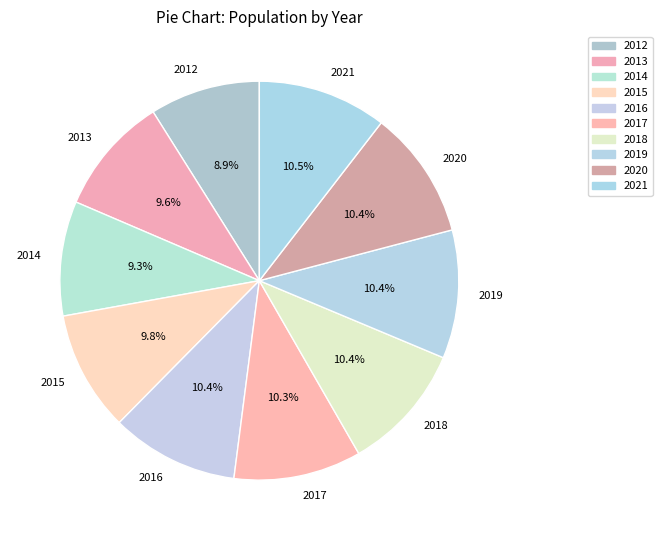

To the nearest percent, what portion does 2019 represent?

10%